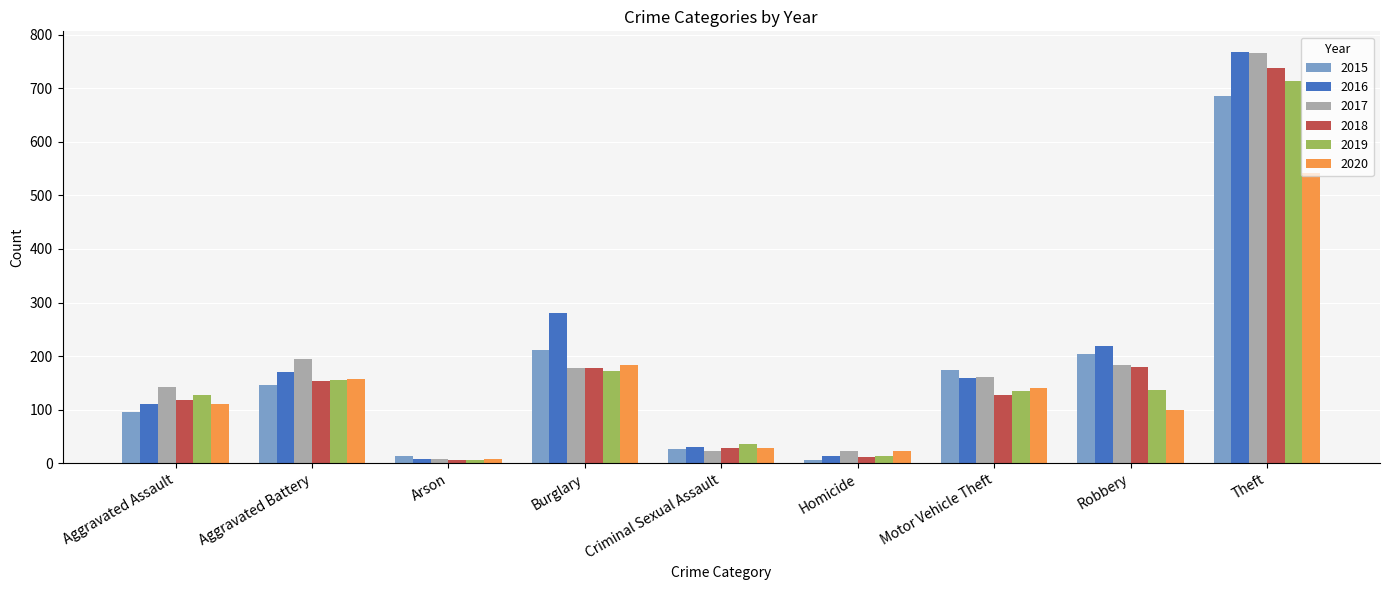

Is it true that 2017 equals 219 at Motor Vehicle Theft?

False